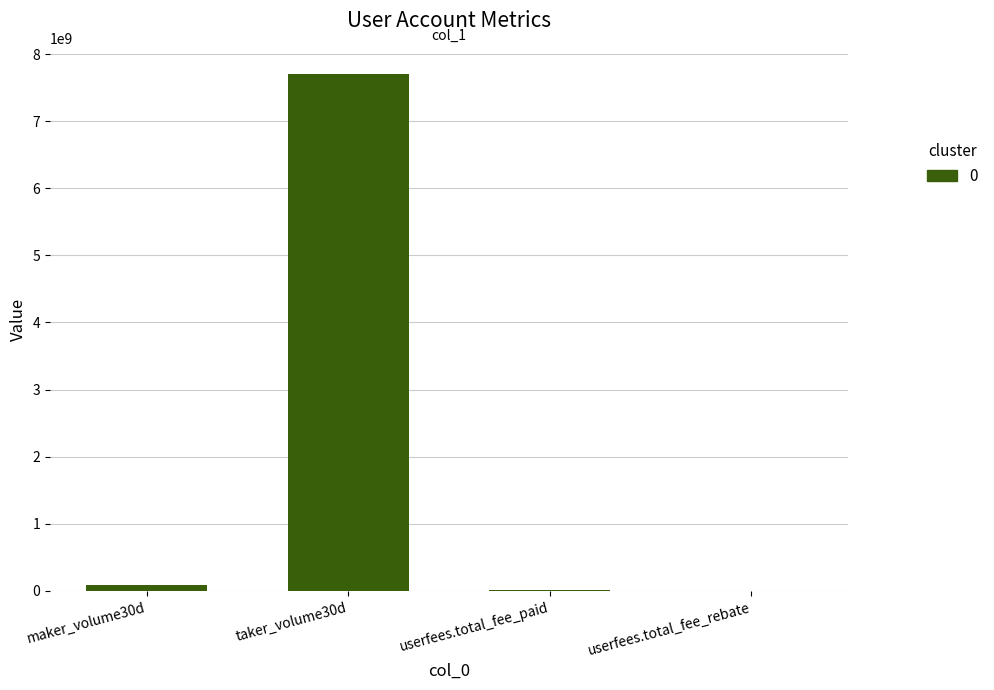

At which label is the value closest to 3853697959?

maker_volume30d